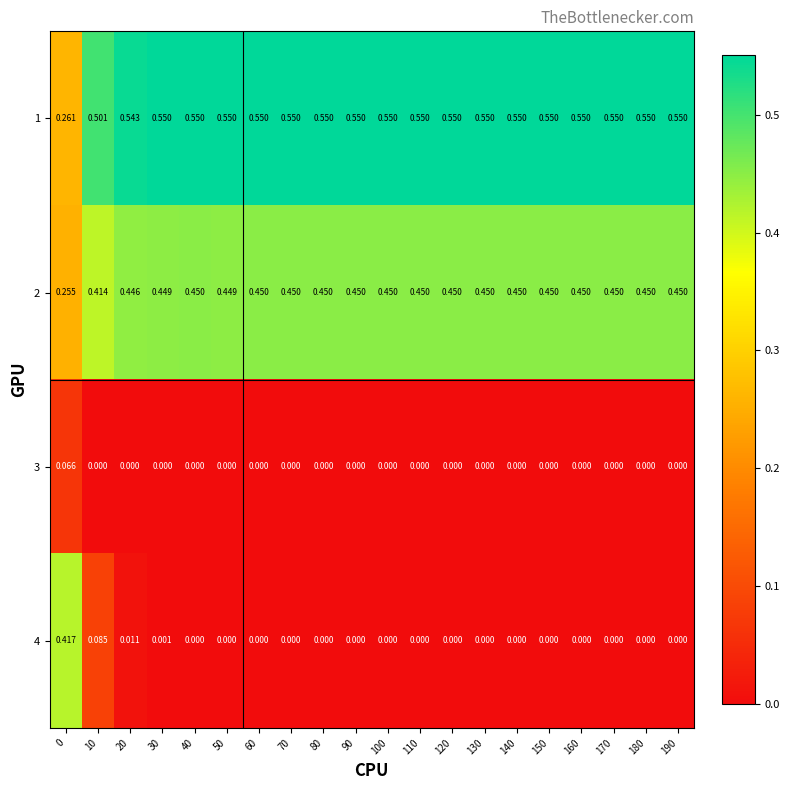

How many data points does each series have?

20